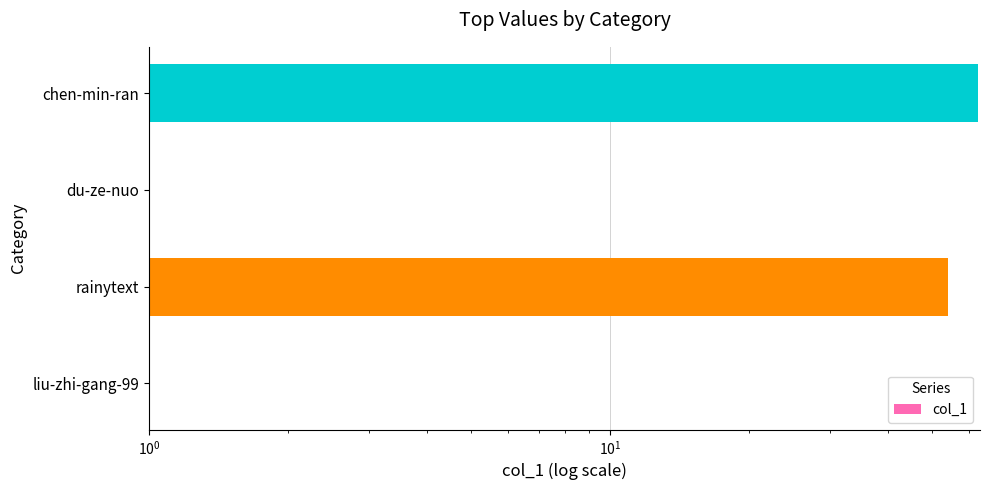

What is the difference between the maximum and second lowest values?

63